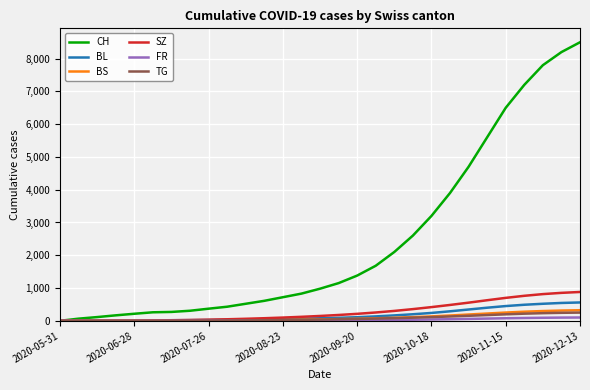

What is the sum of all TG values?

2203